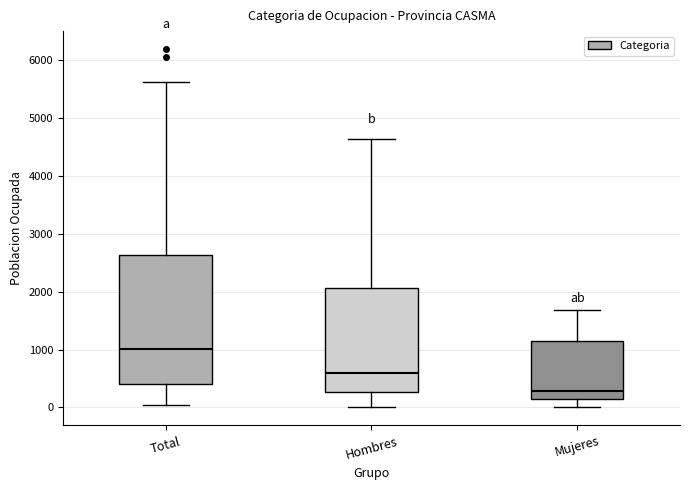

Reading left to right, transcribe this box plot: for each box, give where its median line is, the range the box spans, and where its two whiskers end, as read against the y-axis. The values are not printed on the chart, so give them approximately, as read against the axis.

Total: median 1000, box 400 to 2600, whiskers 0 to 5600
Hombres: median 600, box 300 to 2100, whiskers 0 to 4600
Mujeres: median 300, box 100 to 1100, whiskers 0 to 1700